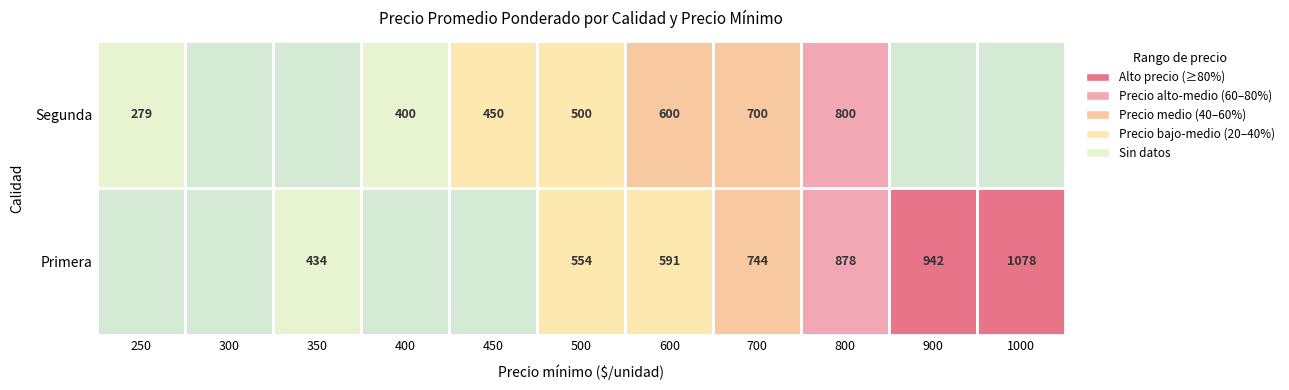

What is the average value of the Primera series?

475